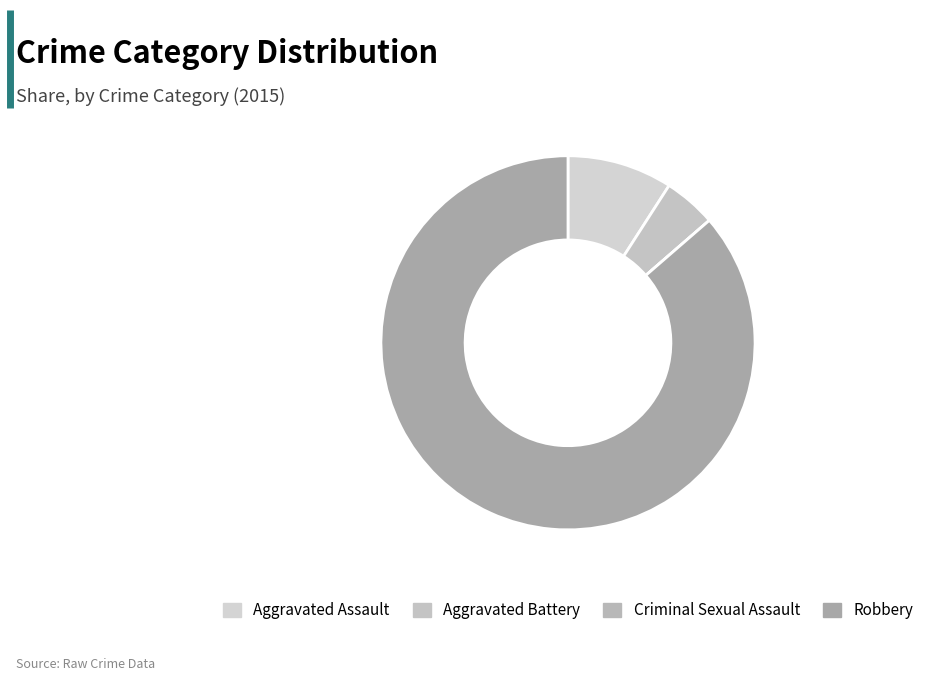

What is the change in value from Aggravated Assault to Aggravated Battery?

-1